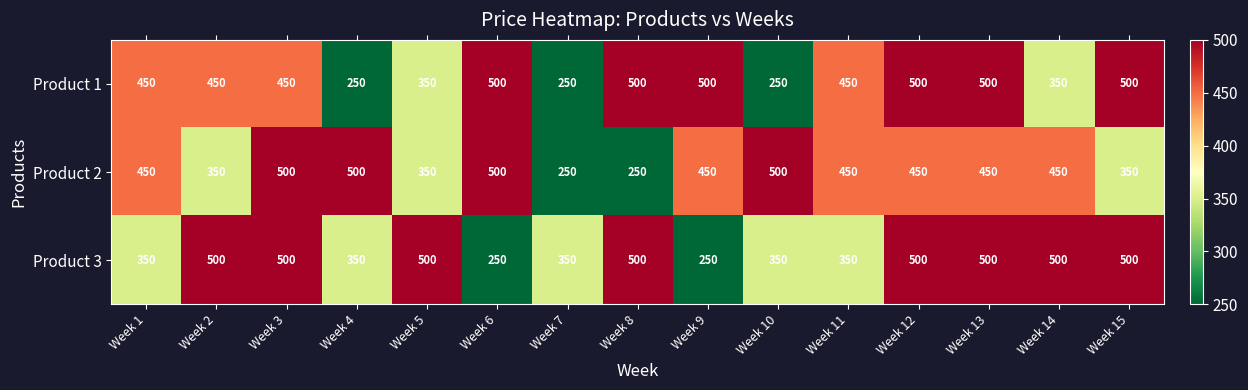

What is the average value of the Product 2 series?

417